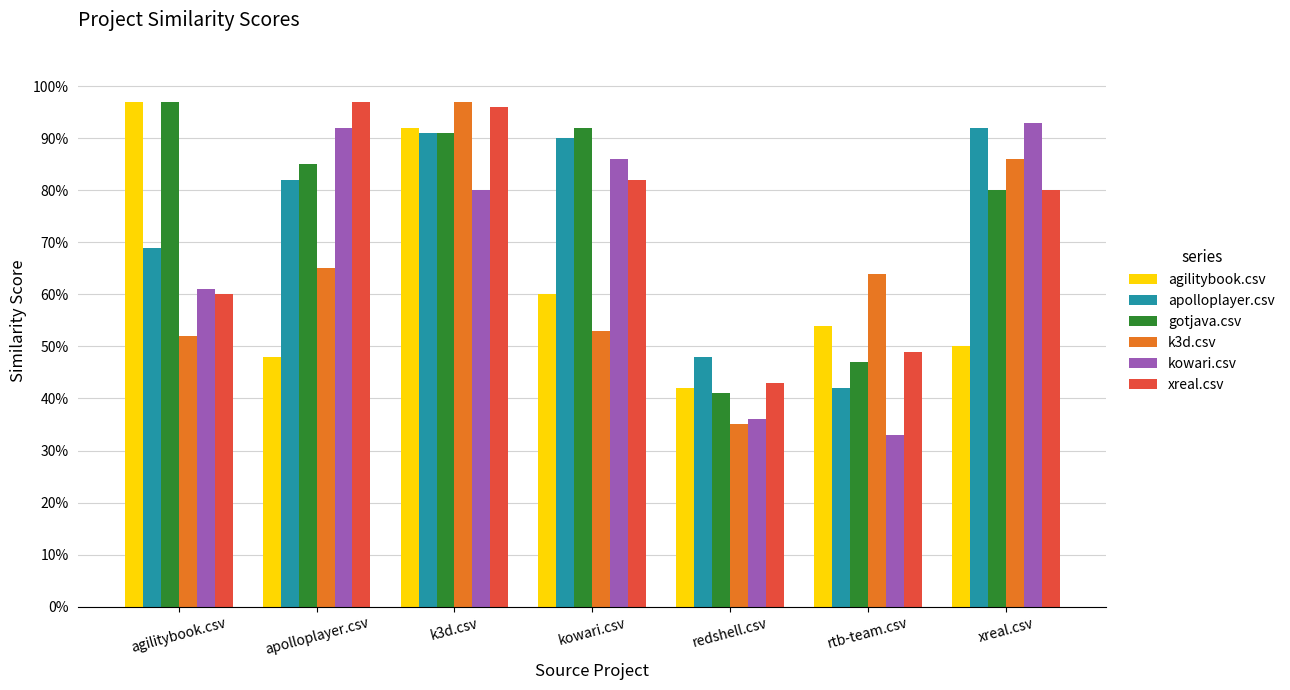

What is the label of the 2nd bar from the left?

apolloplayer.csv